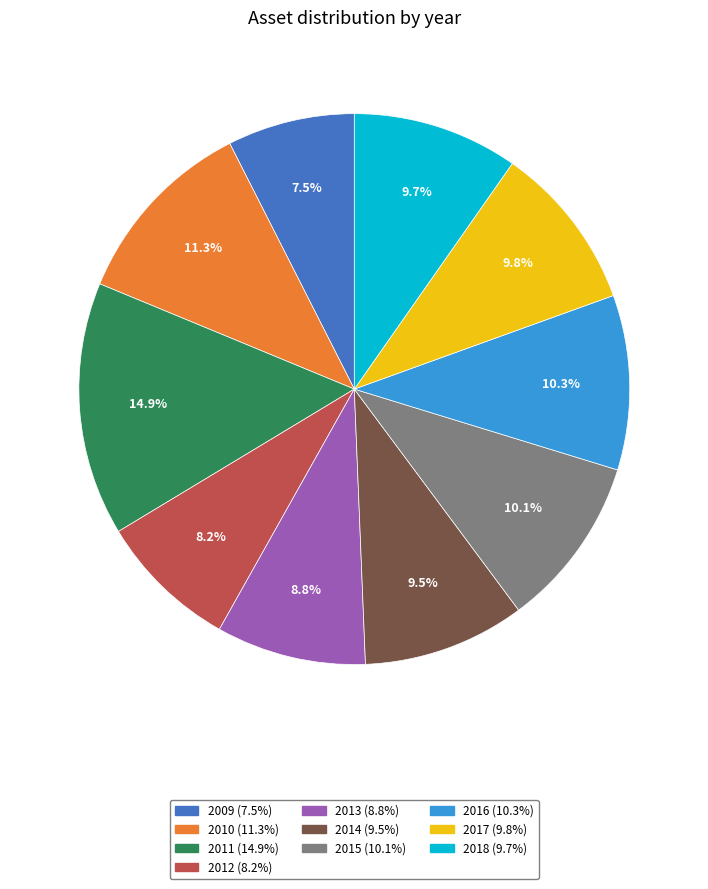

Combined, do 2018 and 2015 account for over 50%?

No